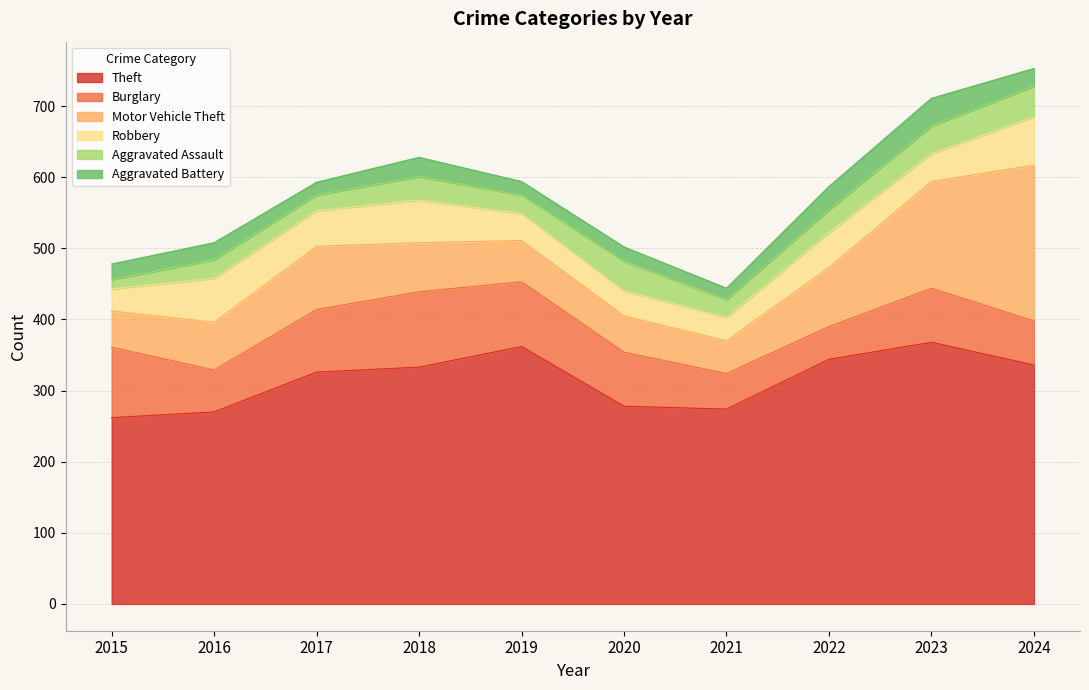

Does the chart display data point markers on the line(s)?

No